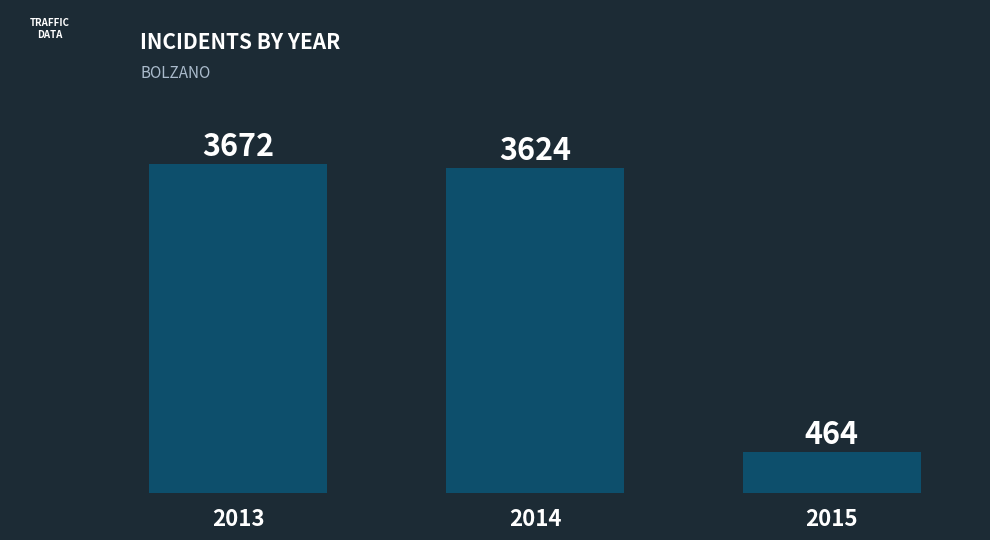

What is the sum of the values at 2015 and 2014?

4088